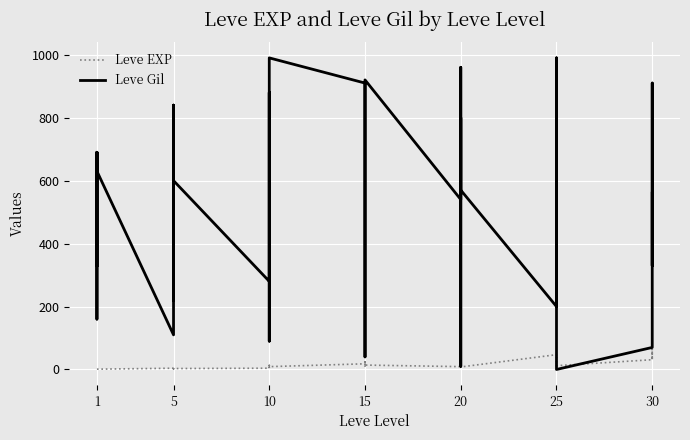

Which series has the largest range (max minus min)?

Leve Gil